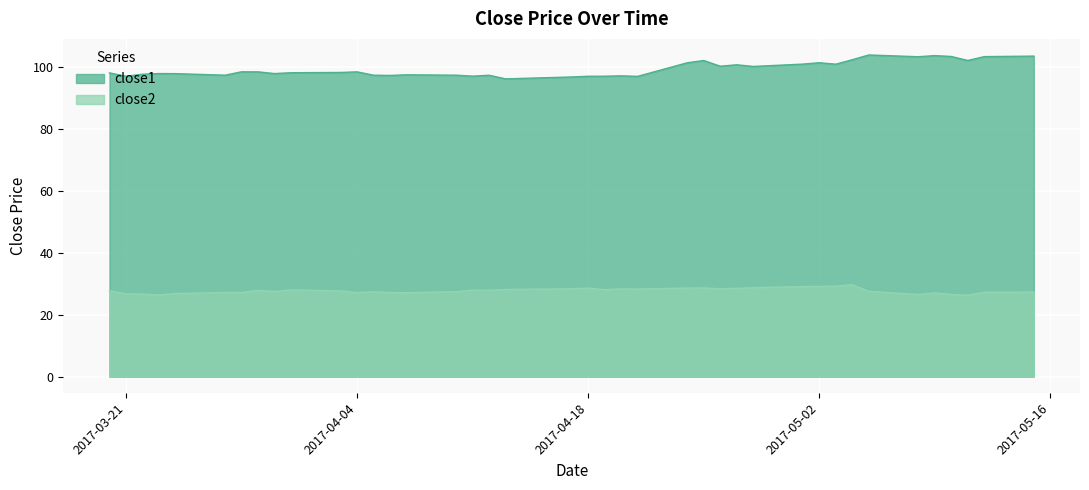

What position from the left is 2017-04-04?

12